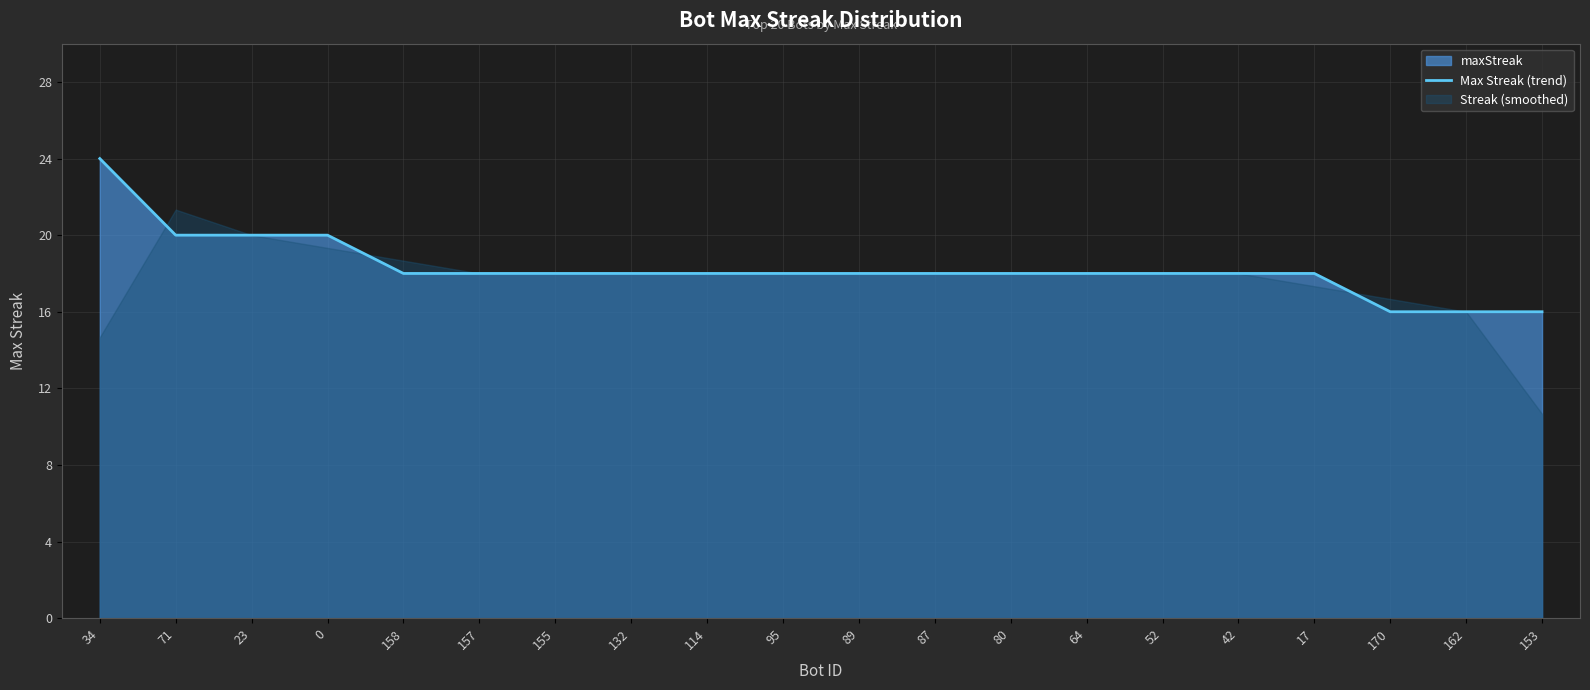

Reading left to right, what are all the values shown in this chart?

34=24	71=20	23=20	0=20	158=18	157=18	155=18	132=18	114=18	95=18	89=18	87=18	80=18	64=18	52=18	42=18	17=18	170=16	162=16	153=16